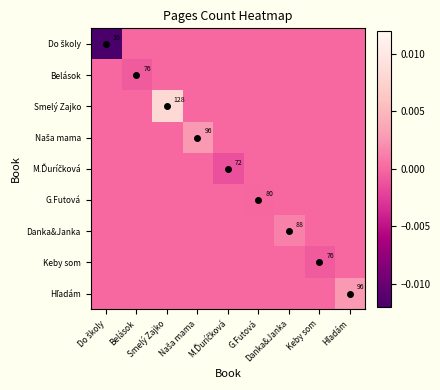

The value of M.Ďuríčková at M.Ďuríčková is -0.0. True or false?

False